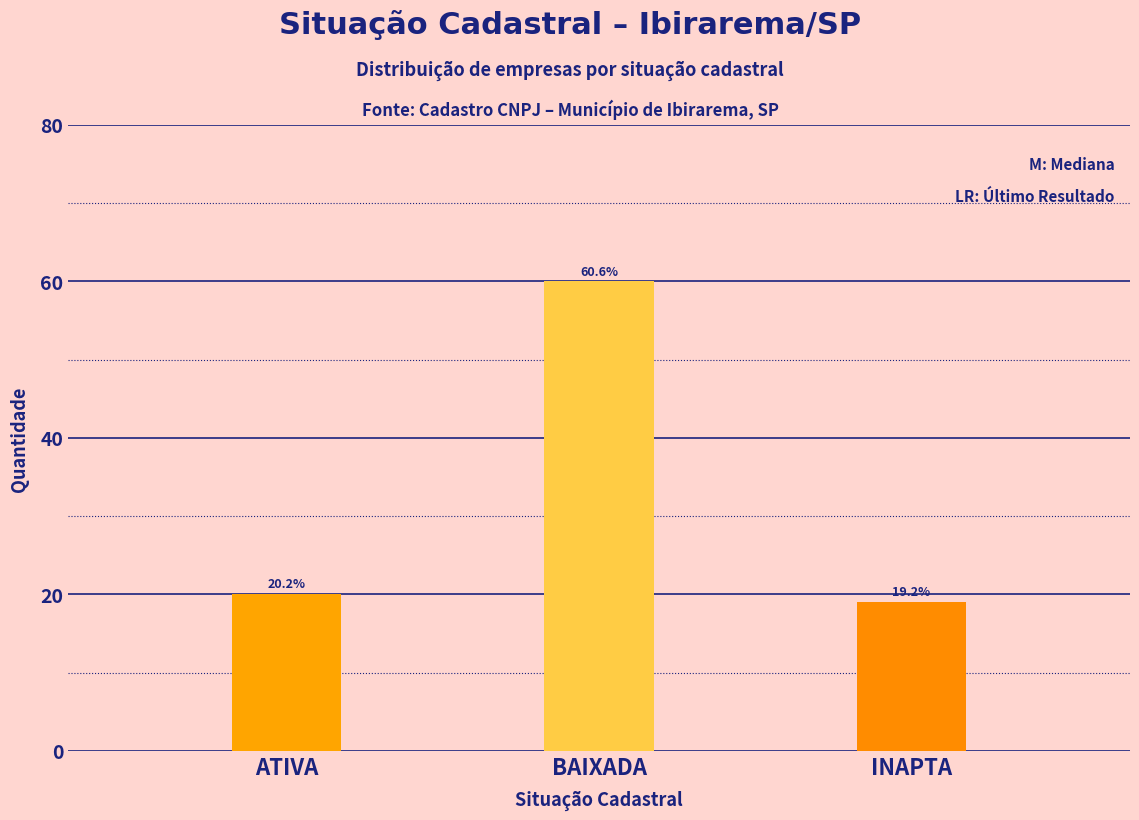

Does the chart contain stacked bars?

No